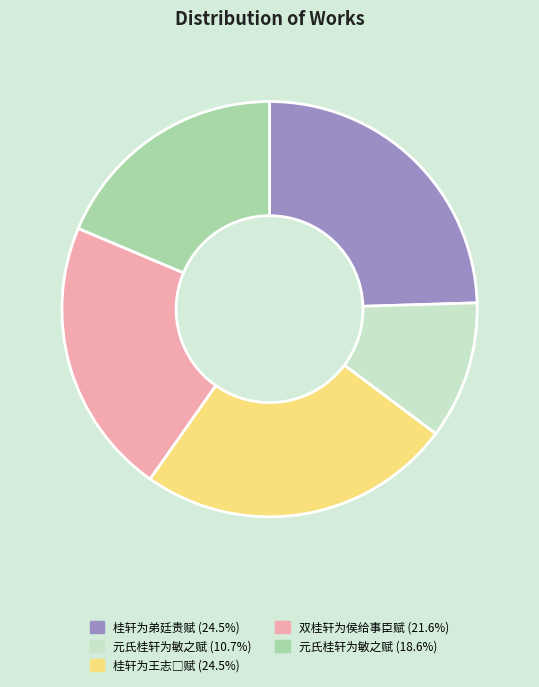

Is there a majority slice in this chart?

No